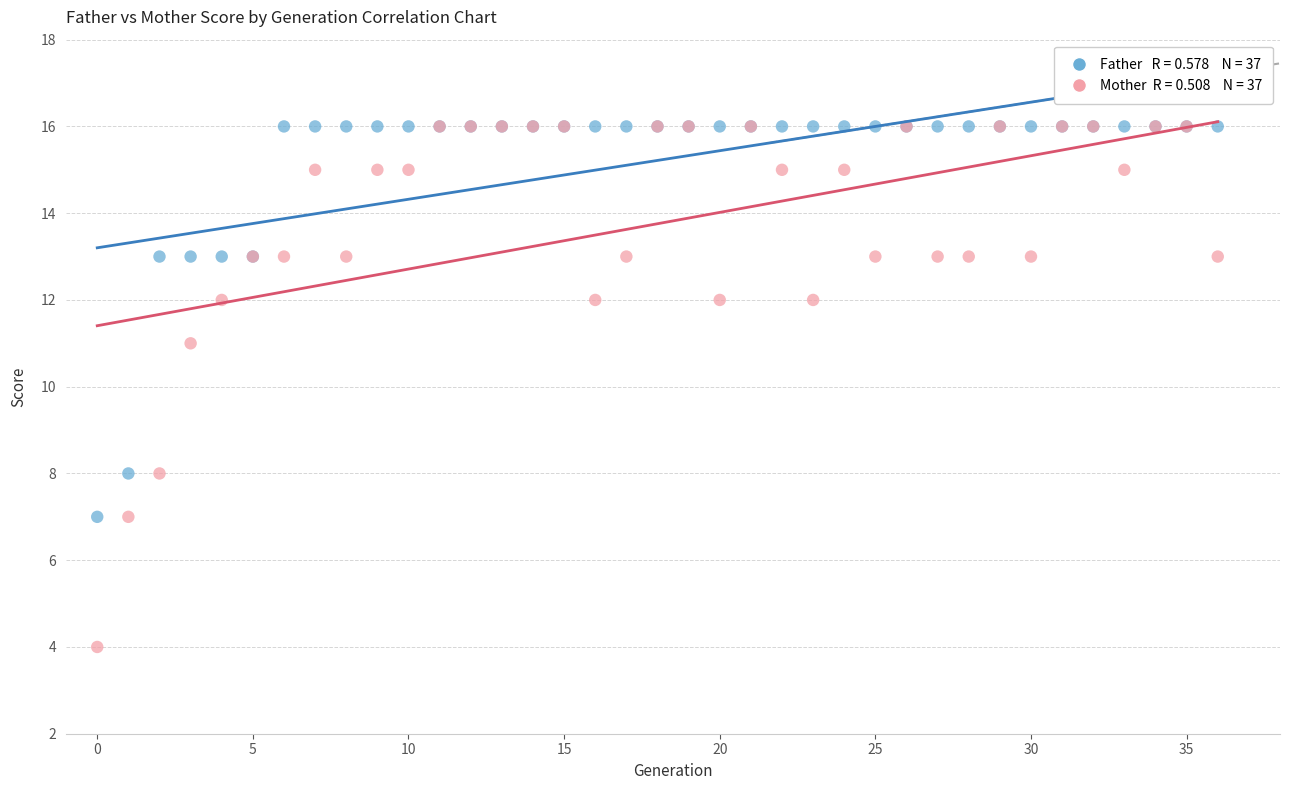

Across all series, what Y value is closest to 10?

11